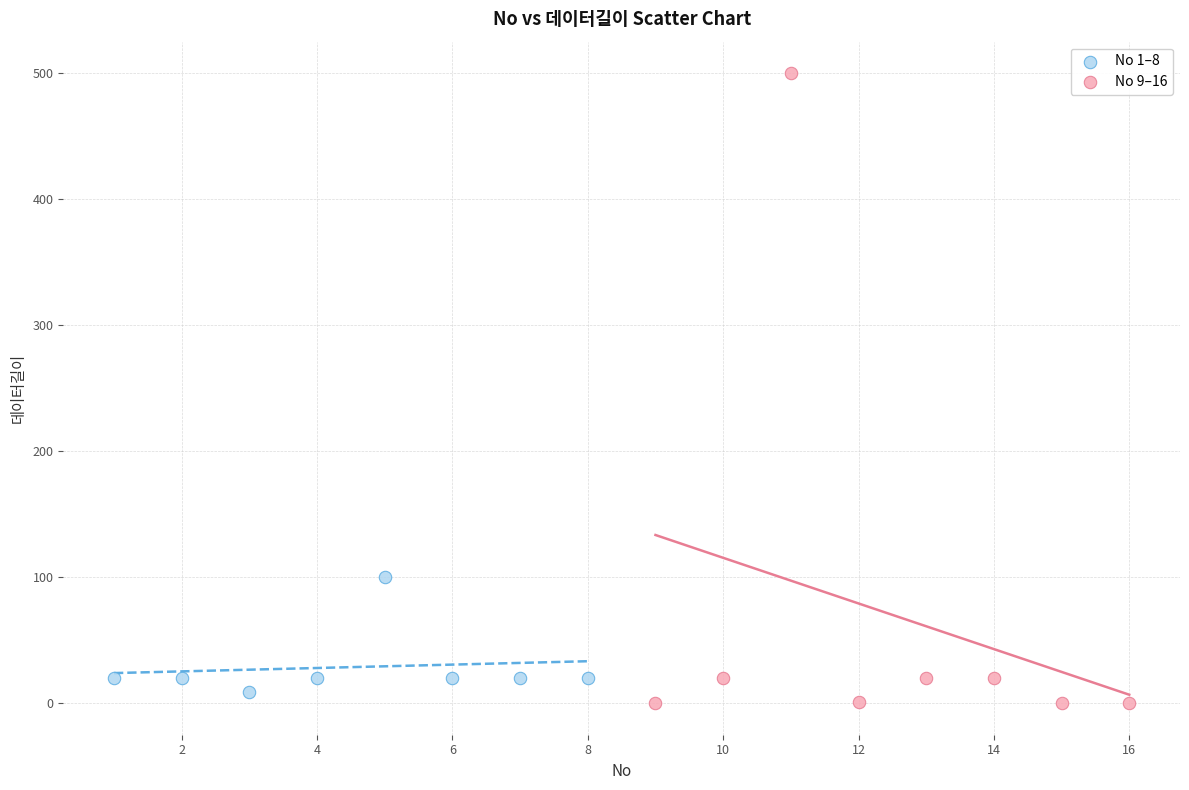

Which series has the largest Y range (max minus min)?

No 9–16